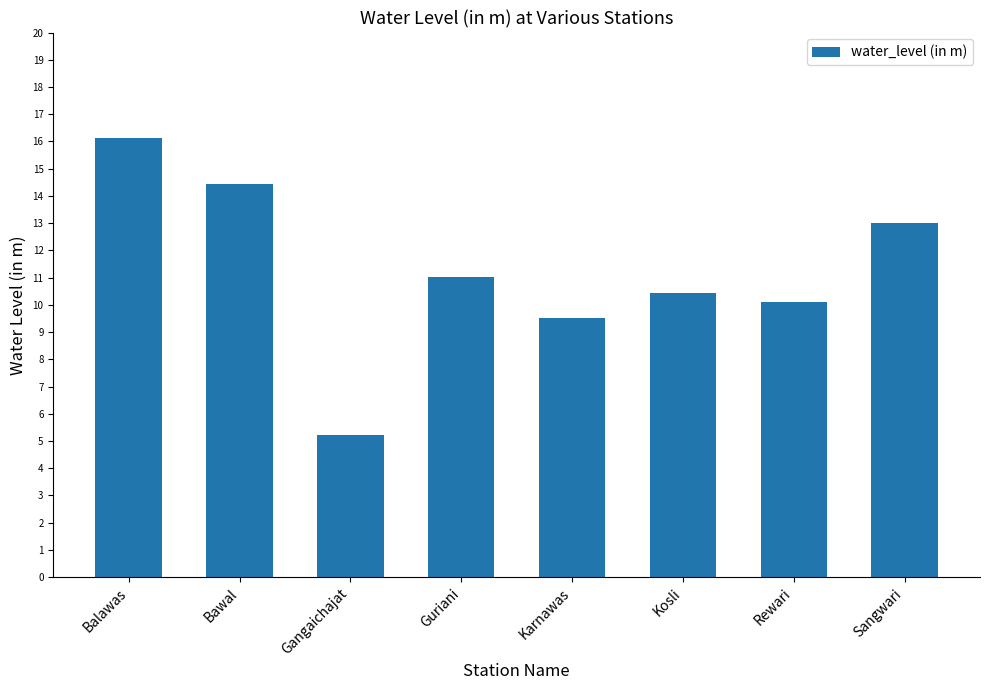

What is the greatest value displayed?

16.1